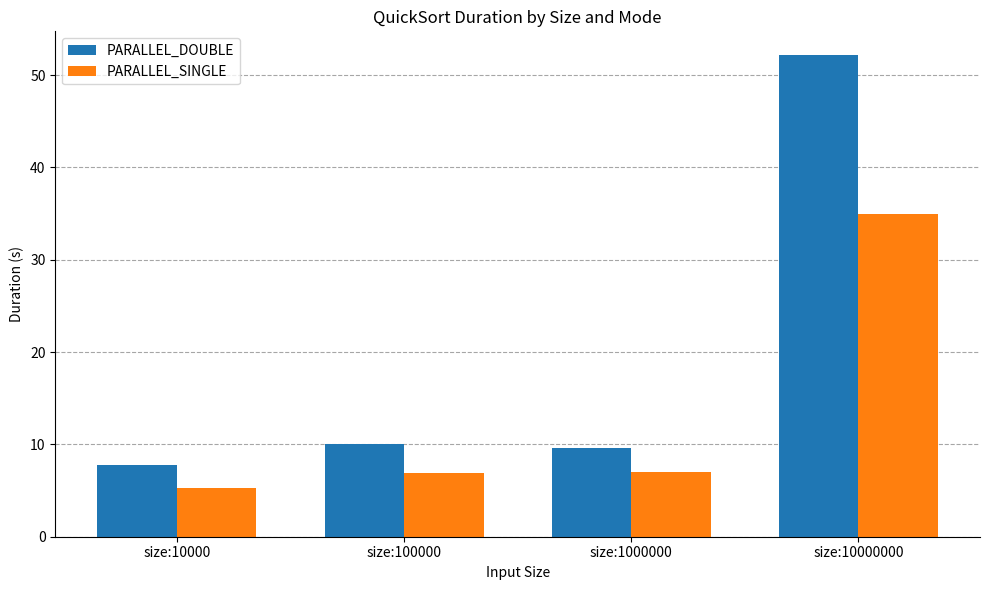

What is the average value of the PARALLEL_SINGLE series?

13.5